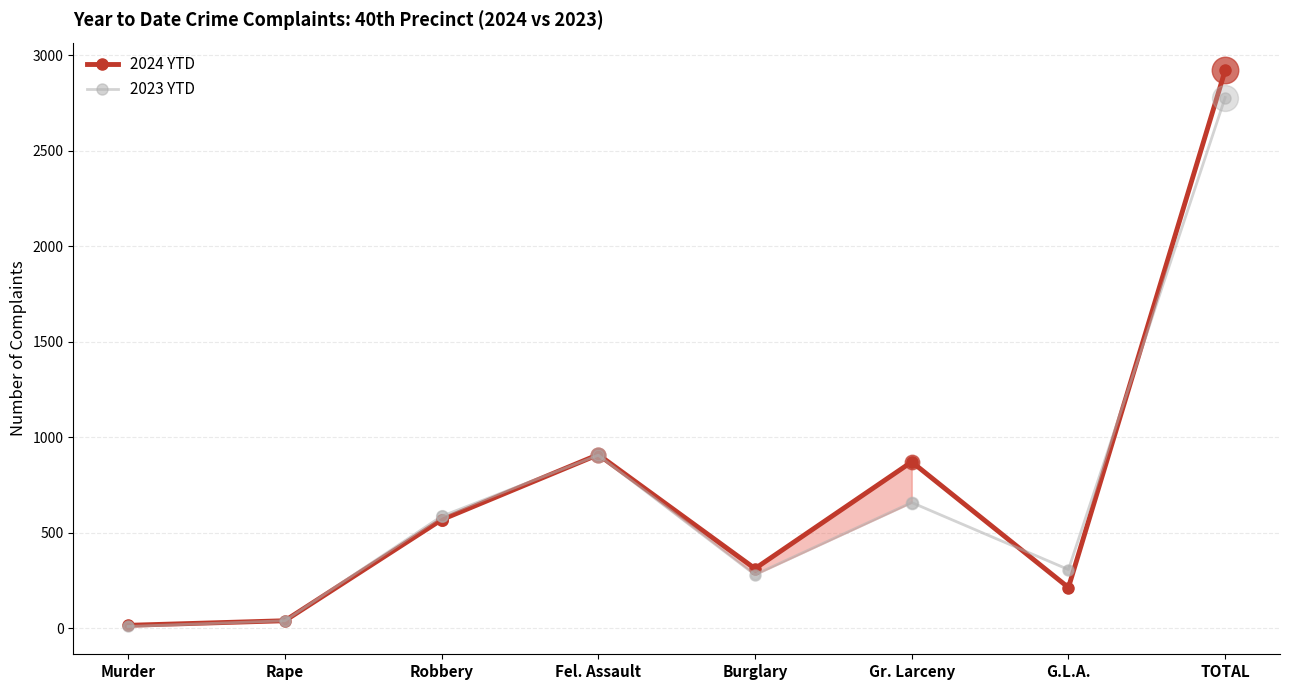

At how many categories does at least one series exceed 1442?

1